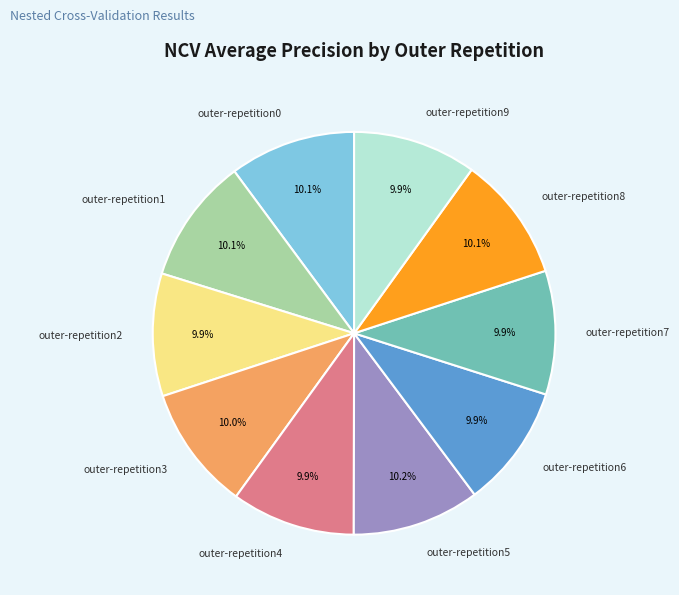

To the nearest percent, what is the average slice percentage?

10%